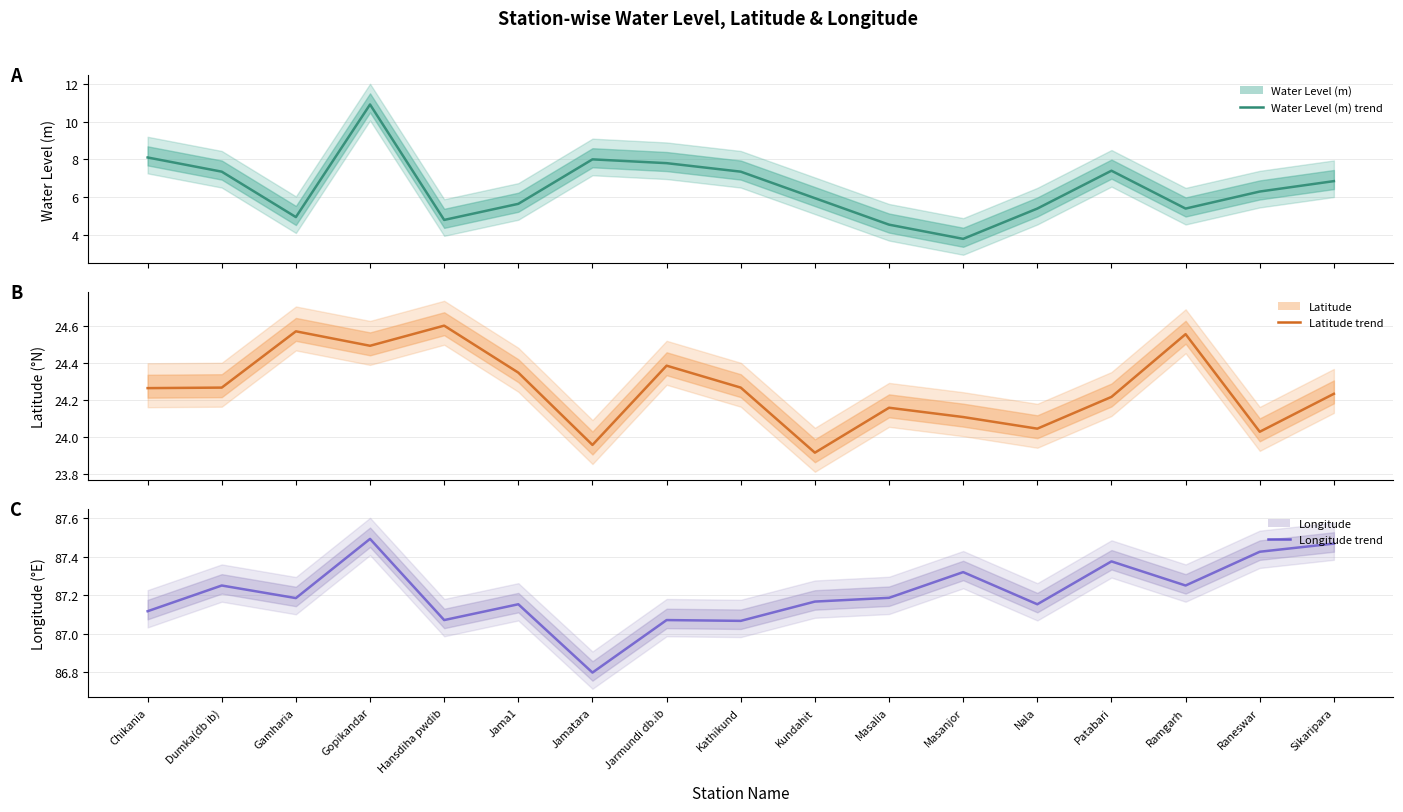

What is the value of the Water Level (m) (line) point at the 10th from the left?

6.0